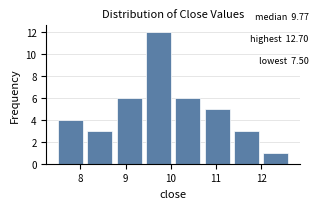

Reading left to right, list every bar in this chart as the range it spans on the x-axis followed by its height. Neither the bar edges nor the heights are printed on the chart, so give them approximately, as read against the axes.

7.50 to 8.15: 4
8.15 to 8.80: 3
8.80 to 9.45: 6
9.45 to 10.10: 12
10.10 to 10.75: 6
10.75 to 11.40: 5
11.40 to 12.05: 3
12.05 to 12.70: 1